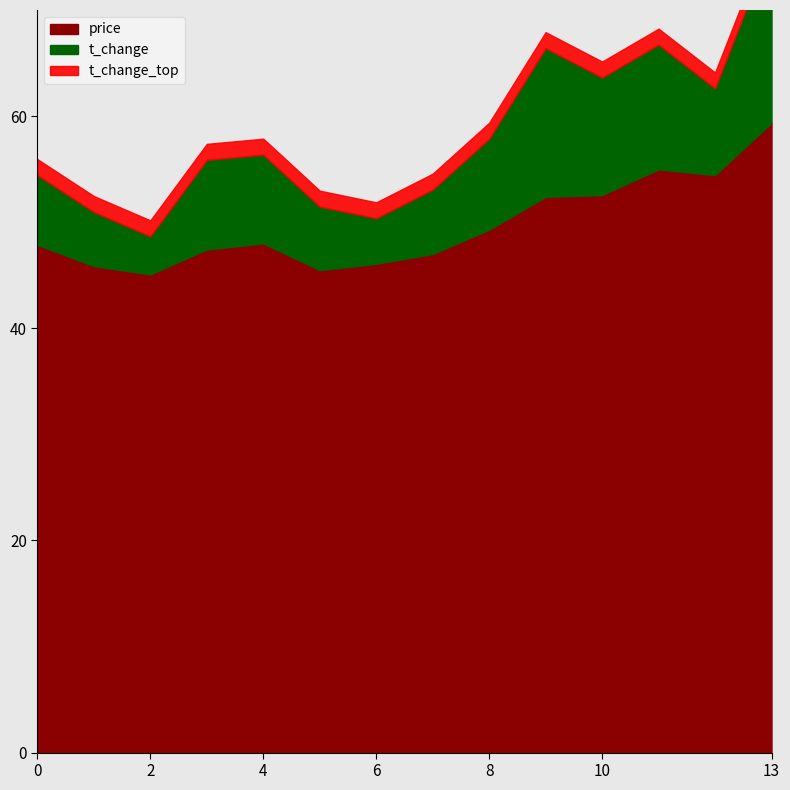

Is the value of price at 2022-10-25 greater than the value of t_change at 2022-10-25?

Yes